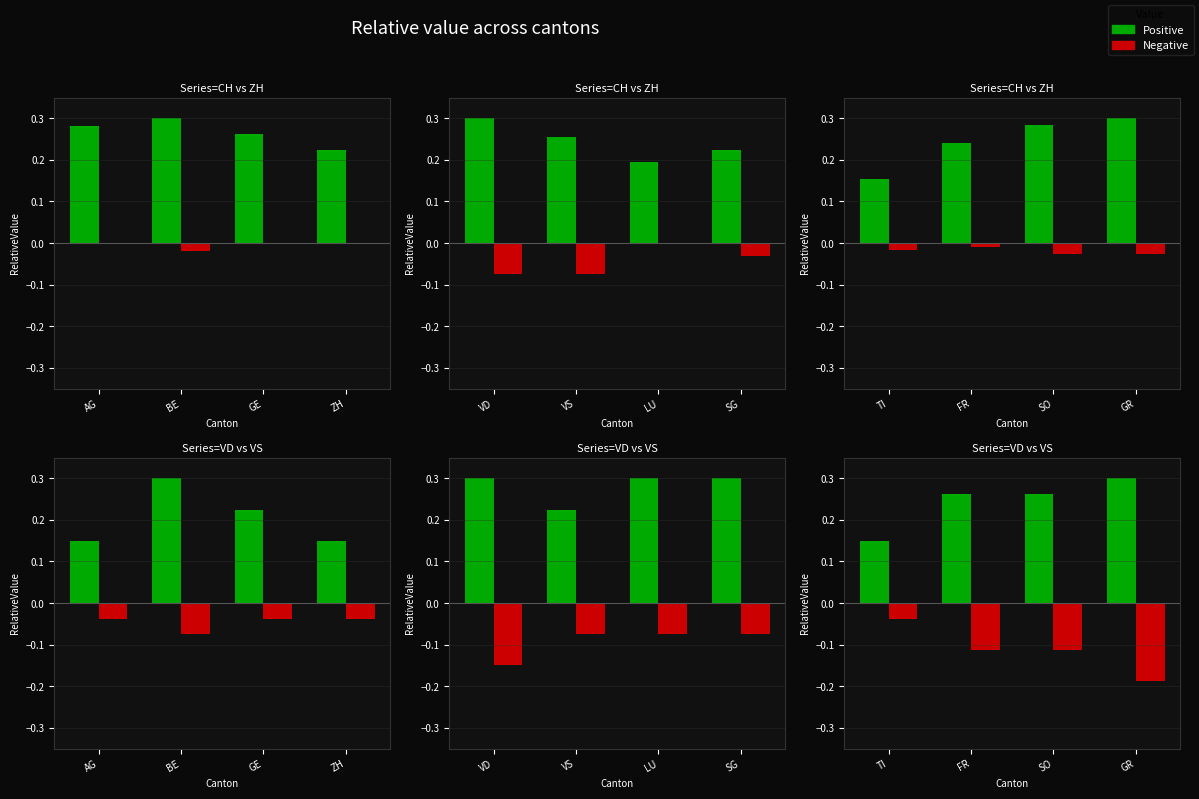

What is the spread (max minus min) of values at TI?

0.2